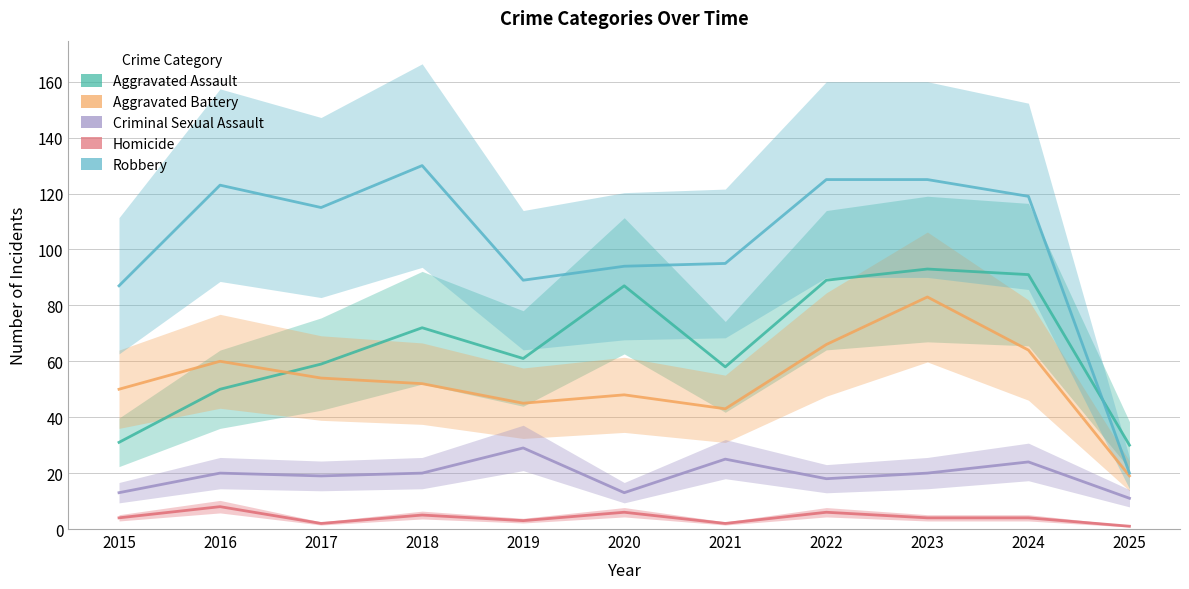

What is the difference between the highest and lowest values at 2024?

115